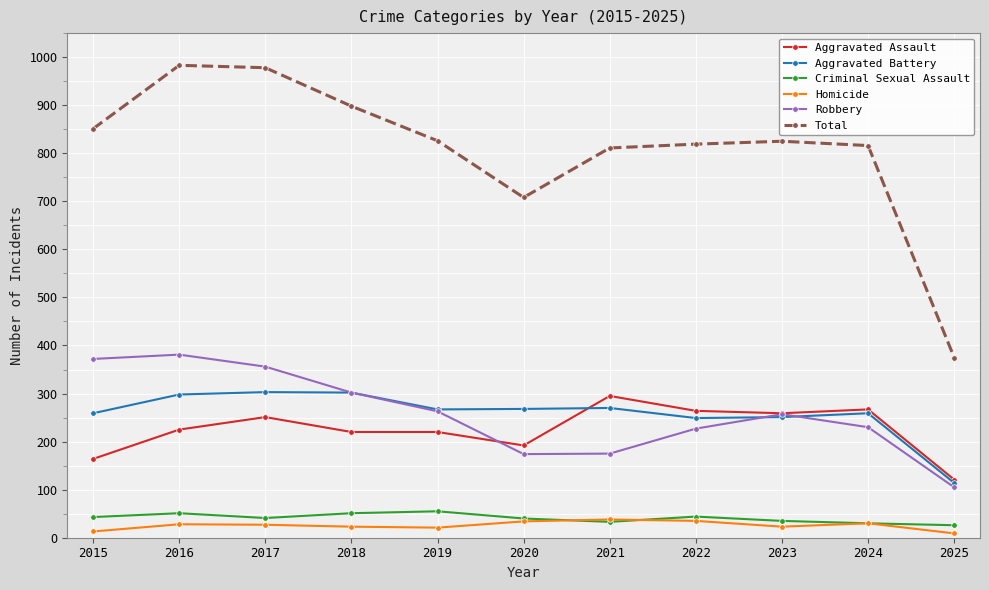

What is the lowest value of the Aggravated Assault series?

121